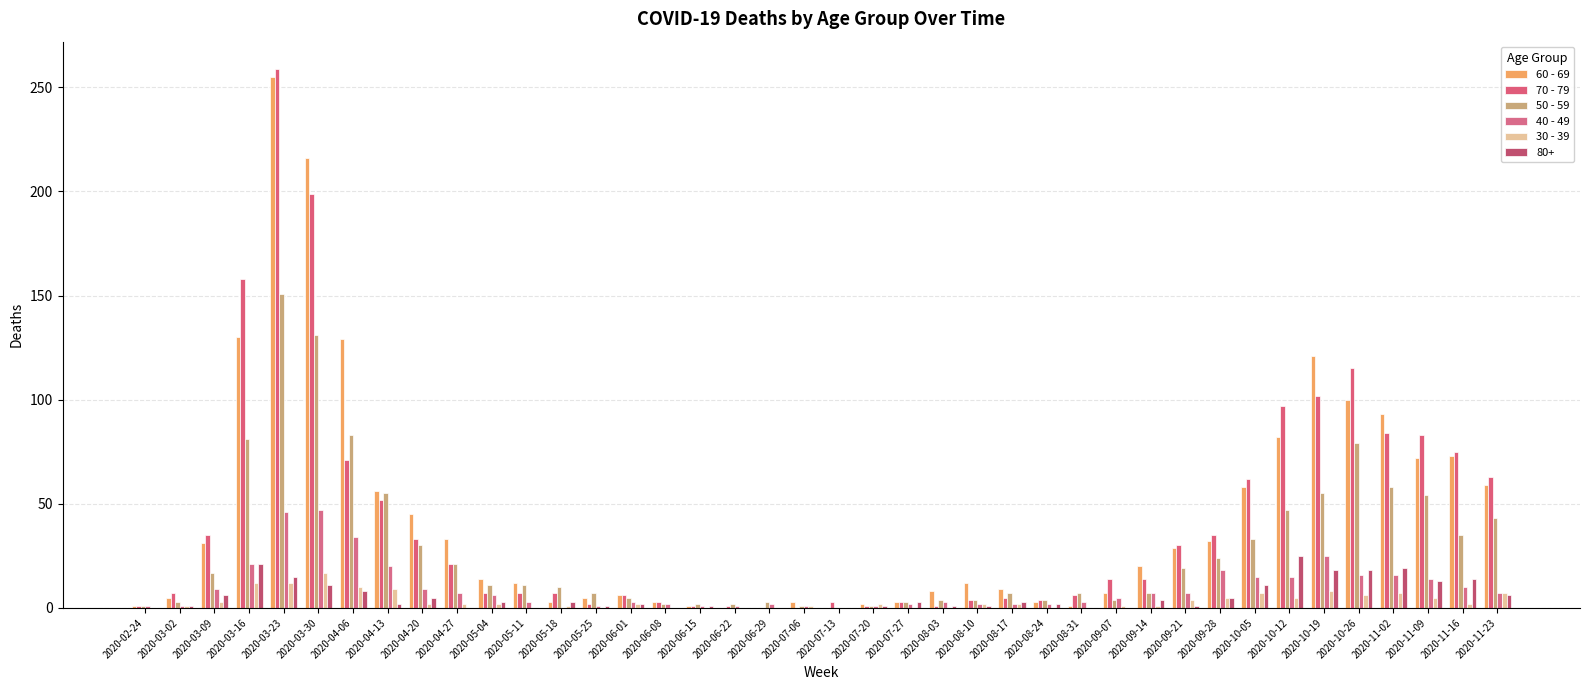

Which category has the highest value across all series?

2020-03-23